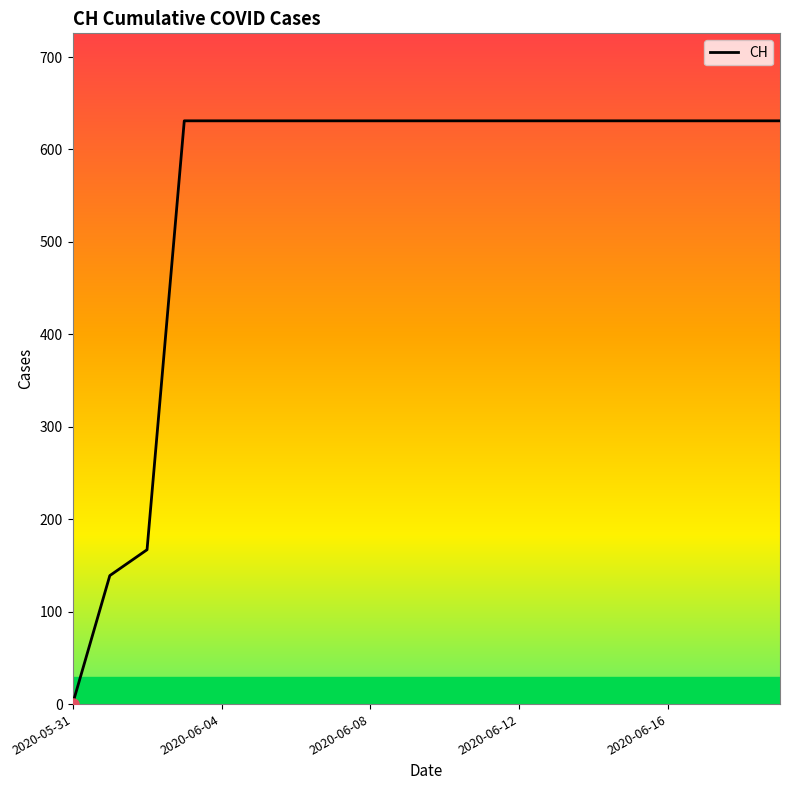

What is the difference between the maximum and minimum values?

631